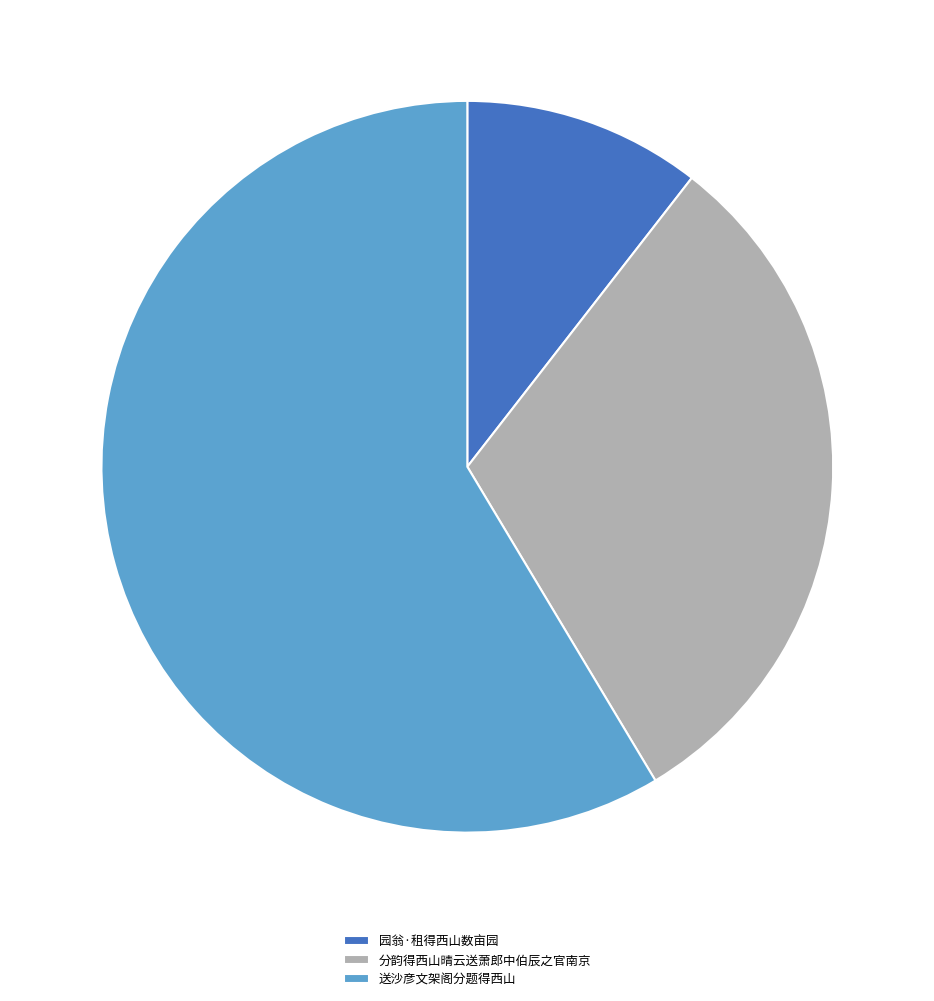

How many segments does this pie chart have?

3